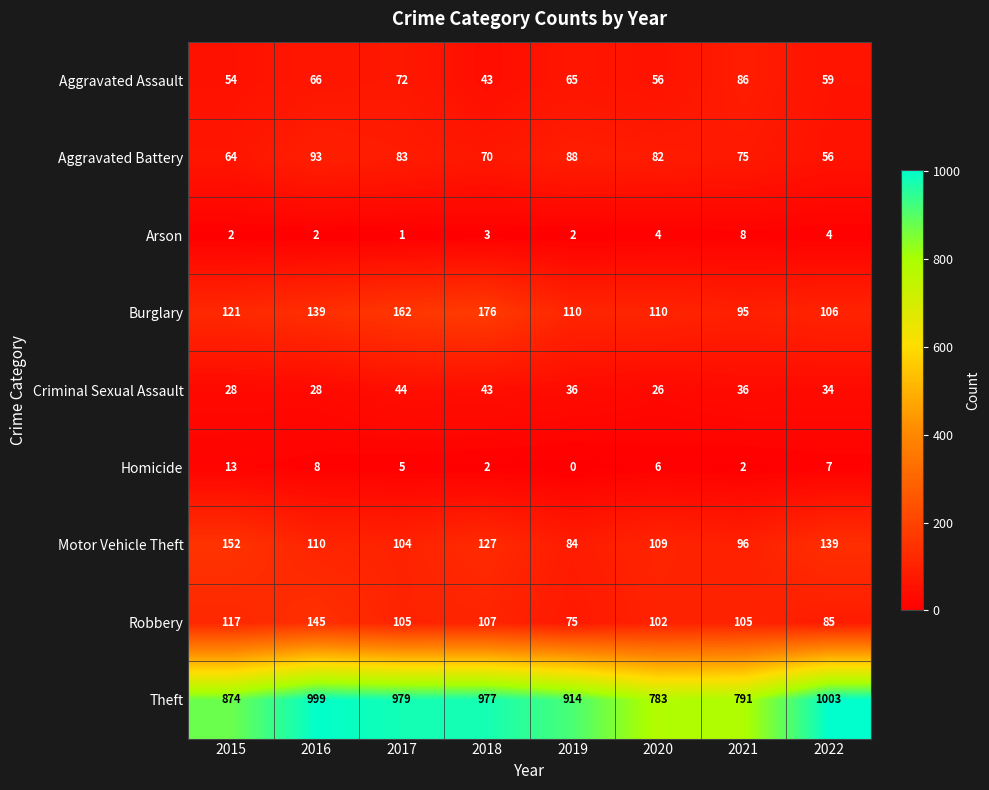

What is the sum of all Criminal Sexual Assault values?

275